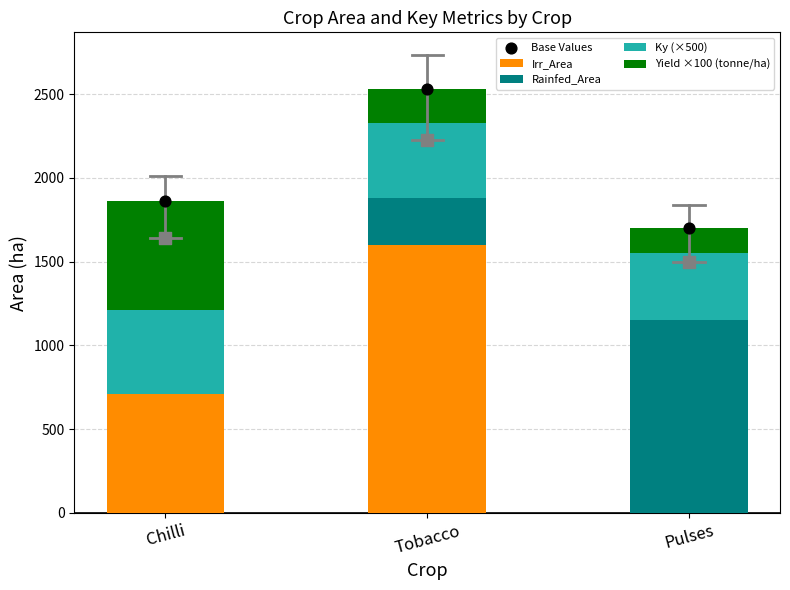

At which category is the sum across all series the highest?

Tobacco